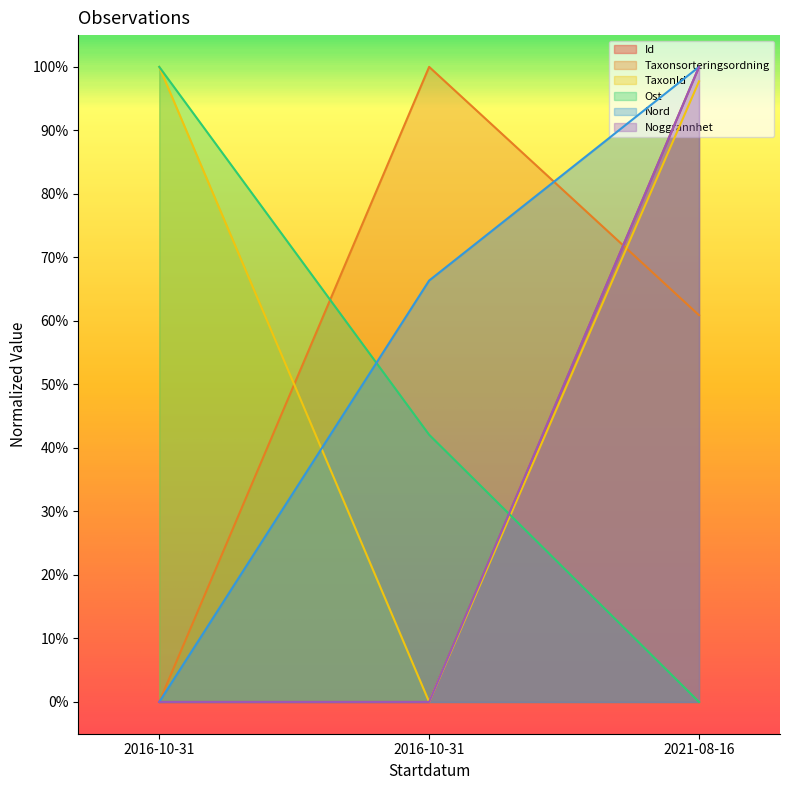

Does the chart have visible grid lines?

No